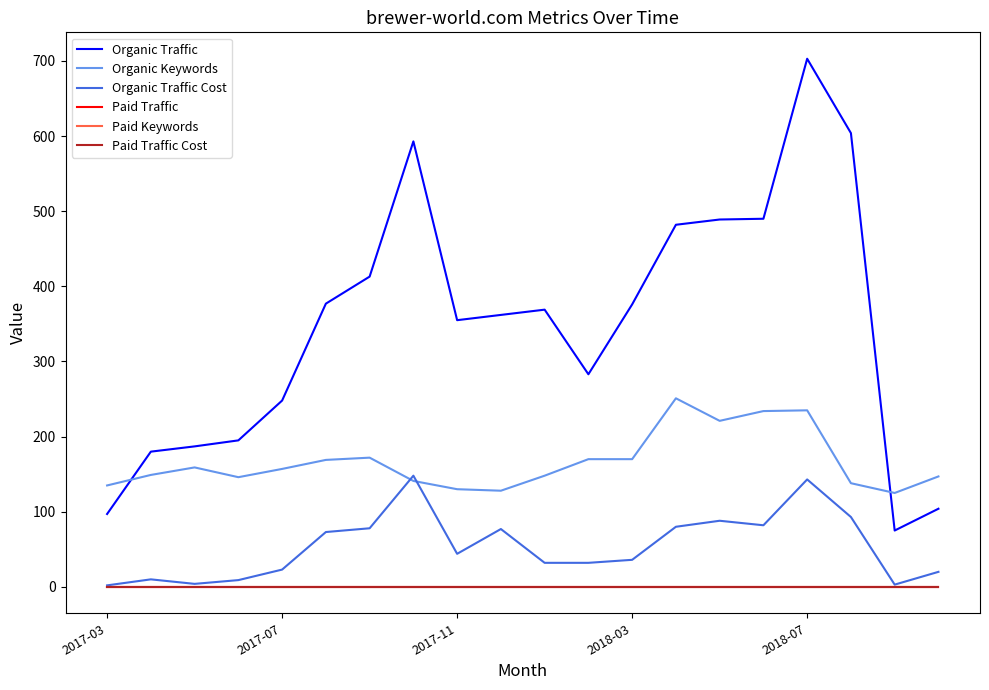

Reading left to right, transcribe all the data shown in this chart.

Organic Traffic: 97	180	187	195	248	377	413	593	355	362	369	283	376	482	489	490	703	604	75	104
Organic Keywords: 135	149	159	146	157	169	172	141	130	128	148	170	170	251	221	234	235	138	125	147
Organic Traffic Cost: 2	10	4	9	23	73	78	148	44	77	32	32	36	80	88	82	143	93	3	20
Paid Traffic: 0	0	0	0	0	0	0	0	0	0	0	0	0	0	0	0	0	0	0	0
Paid Keywords: 0	0	0	0	0	0	0	0	0	0	0	0	0	0	0	0	0	0	0	0
Paid Traffic Cost: 0	0	0	0	0	0	0	0	0	0	0	0	0	0	0	0	0	0	0	0